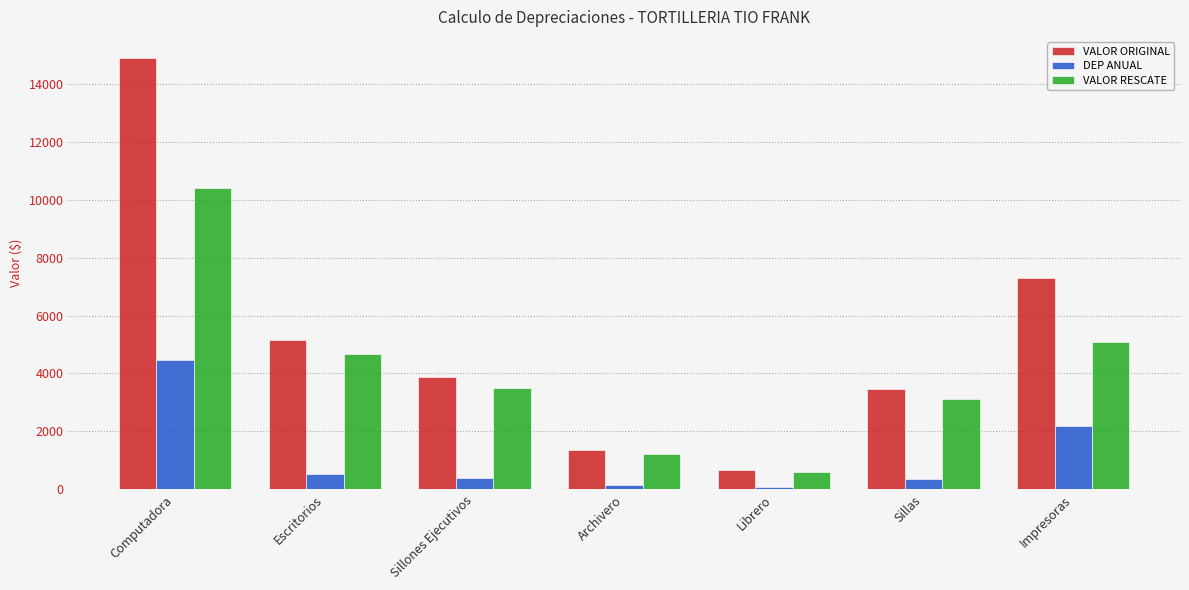

Is it true that VALOR ORIGINAL equals 3875.0 at Sillones Ejecutivos?

True